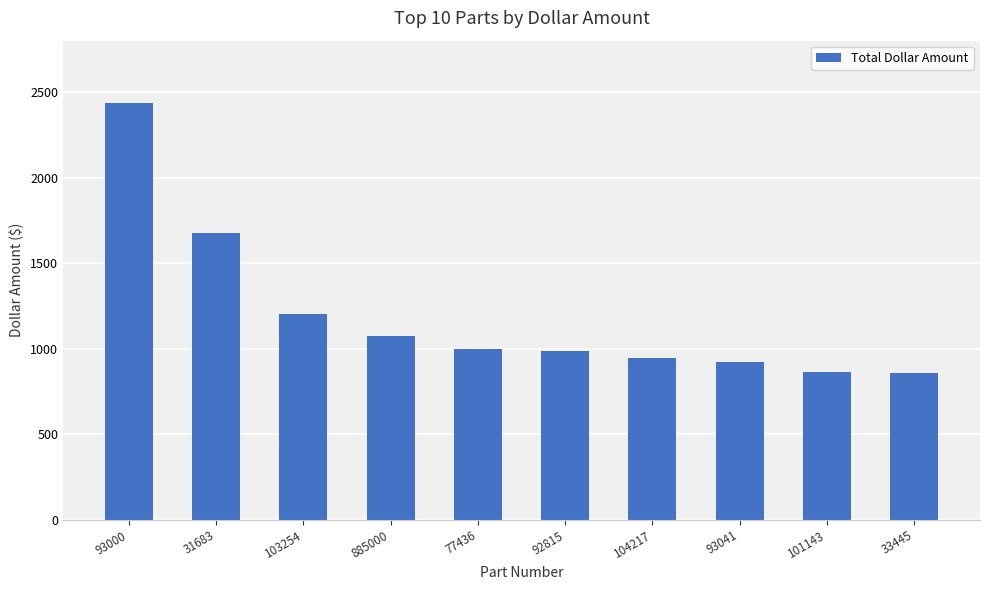

What is the difference between the maximum and minimum values?

1578.2